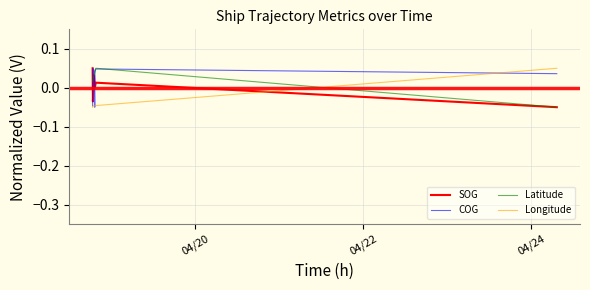

What is the value of the COG point at the 2nd from the left?

0.1